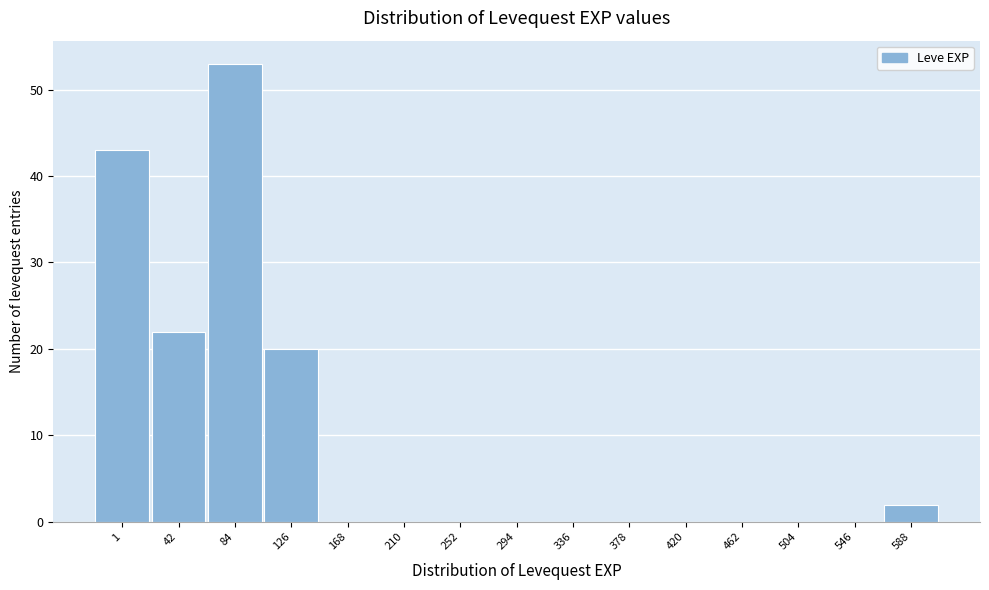

Reading right to left, extract all data points from this chart.

588=2	546=0	504=0	462=0	420=0	378=0	336=0	294=0	252=0	210=0	168=0	126=20	84=53	42=22	1=43